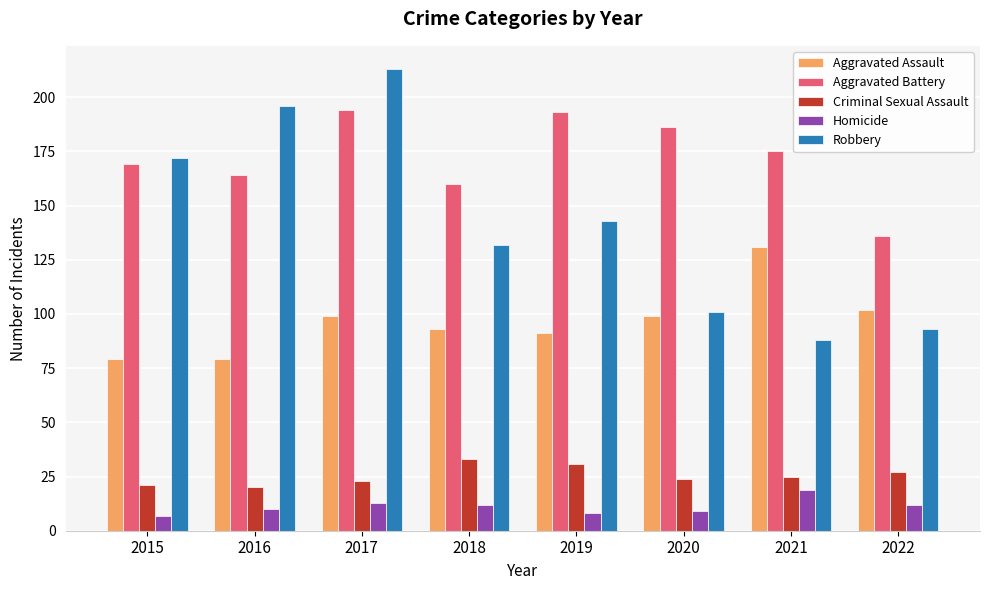

The Criminal Sexual Assault series shows 17 at 2021. True or false?

False